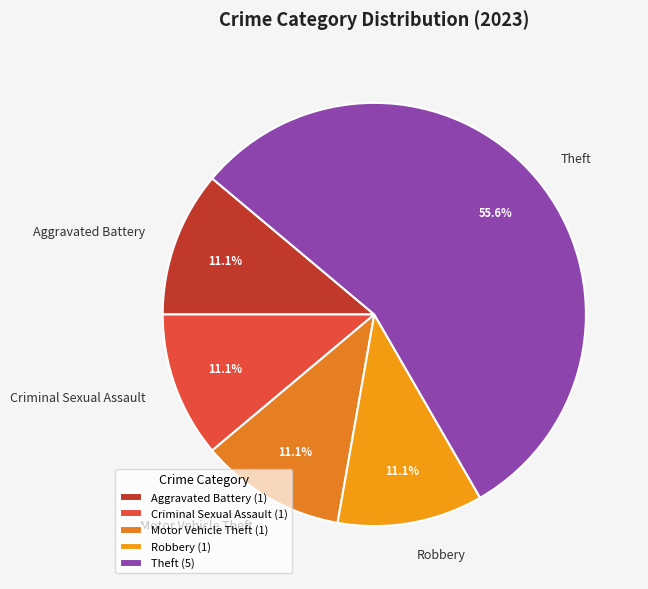

What percentage is NOT represented by Motor Vehicle Theft?

88.9%